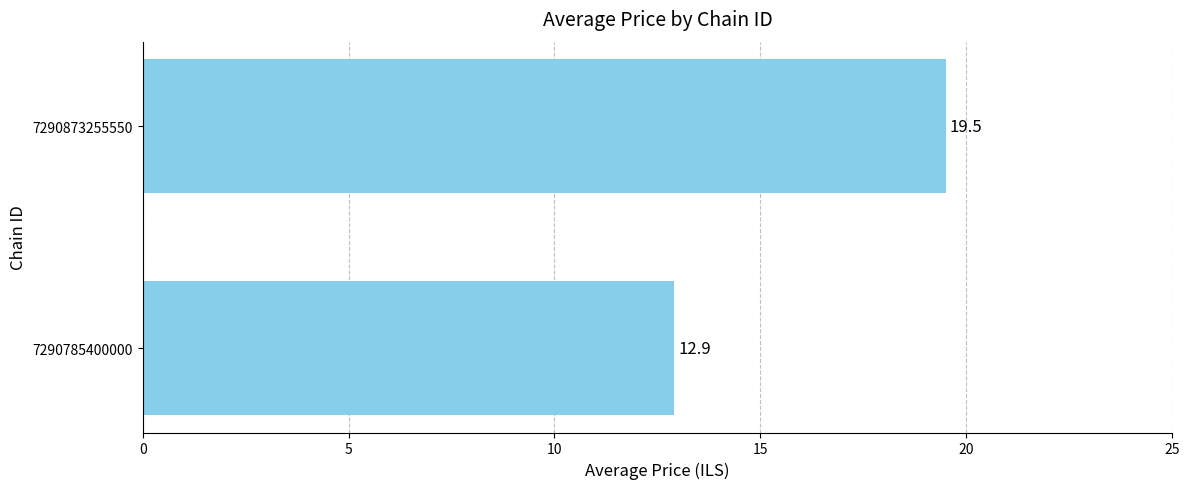

What is the maximum value shown in the chart?

19.5